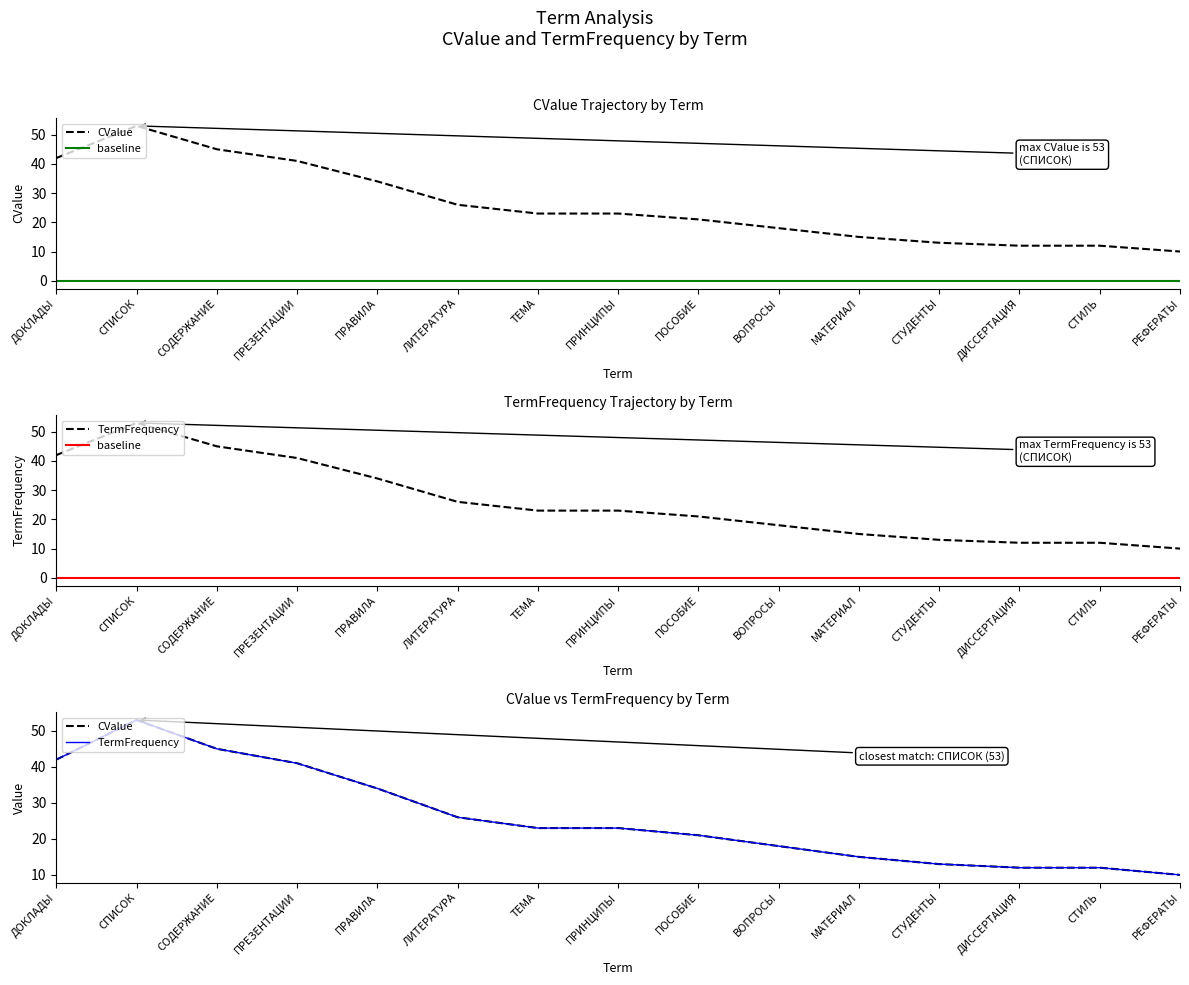

Which category has the lowest value in the baseline series?

ДОКЛАДЫ